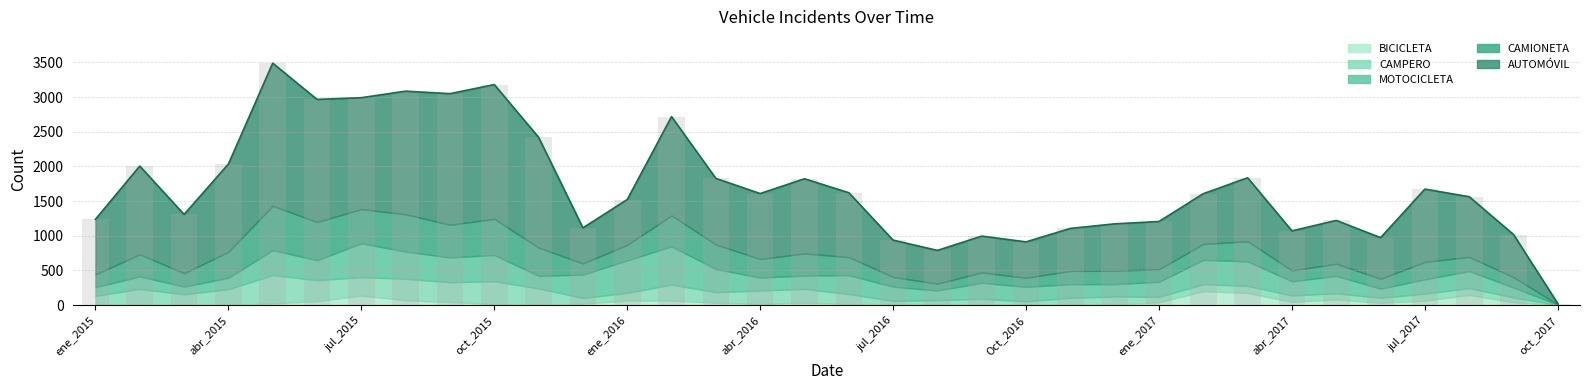

What is the sum of all MOTOCICLETA values?

8627